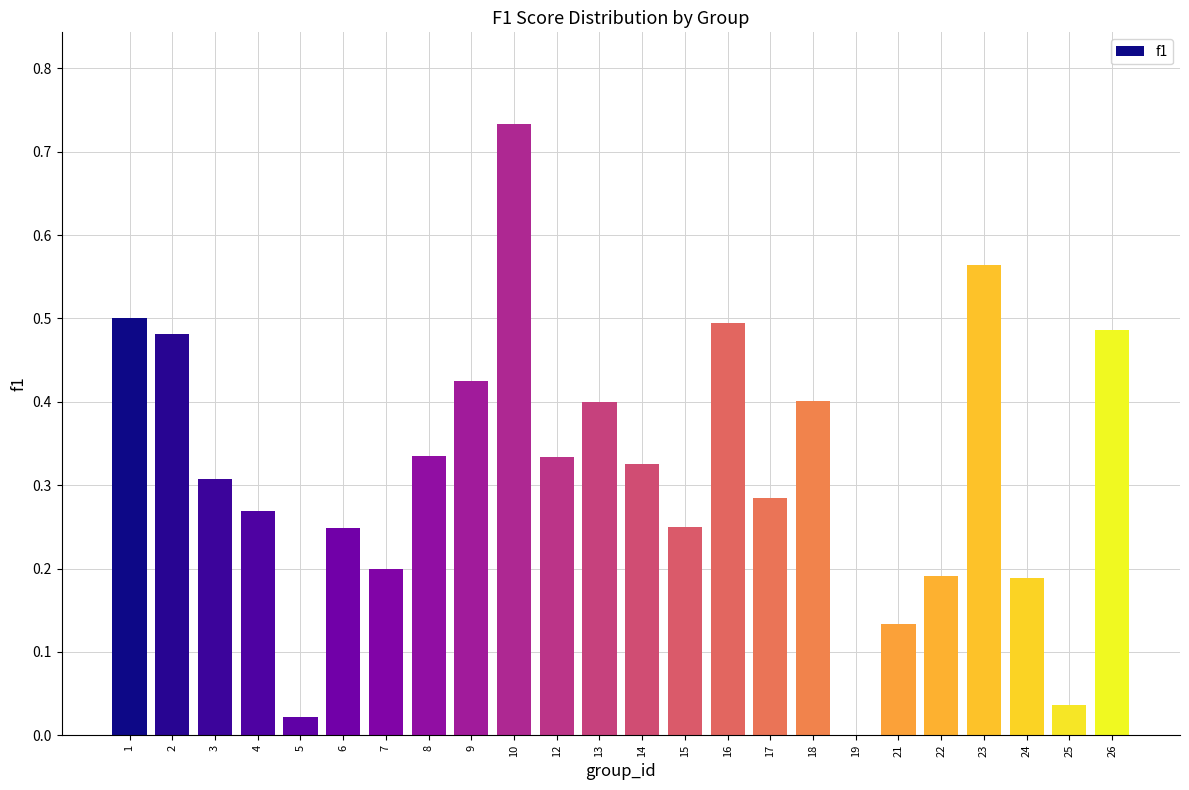

What is the change in value from 9 to 10?

+0.3